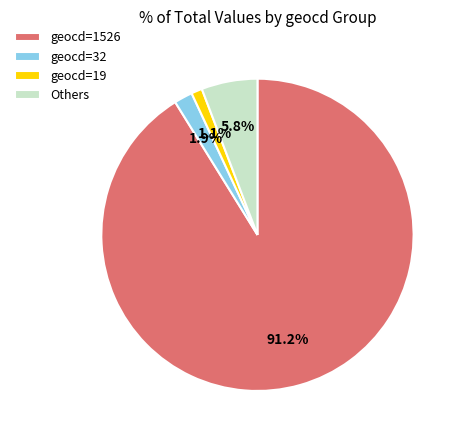

Which category accounts for the majority?

geocd=1526